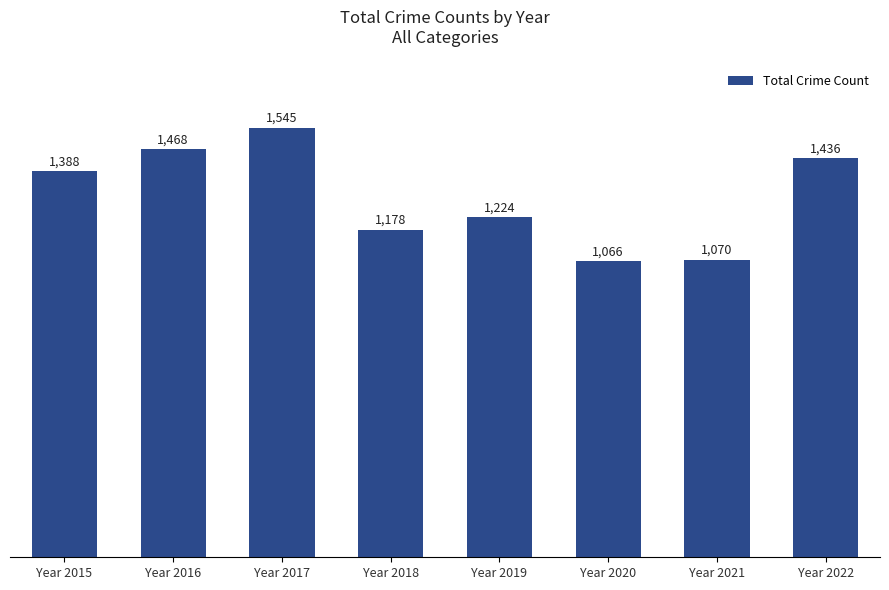

How many values are below 1388?

4